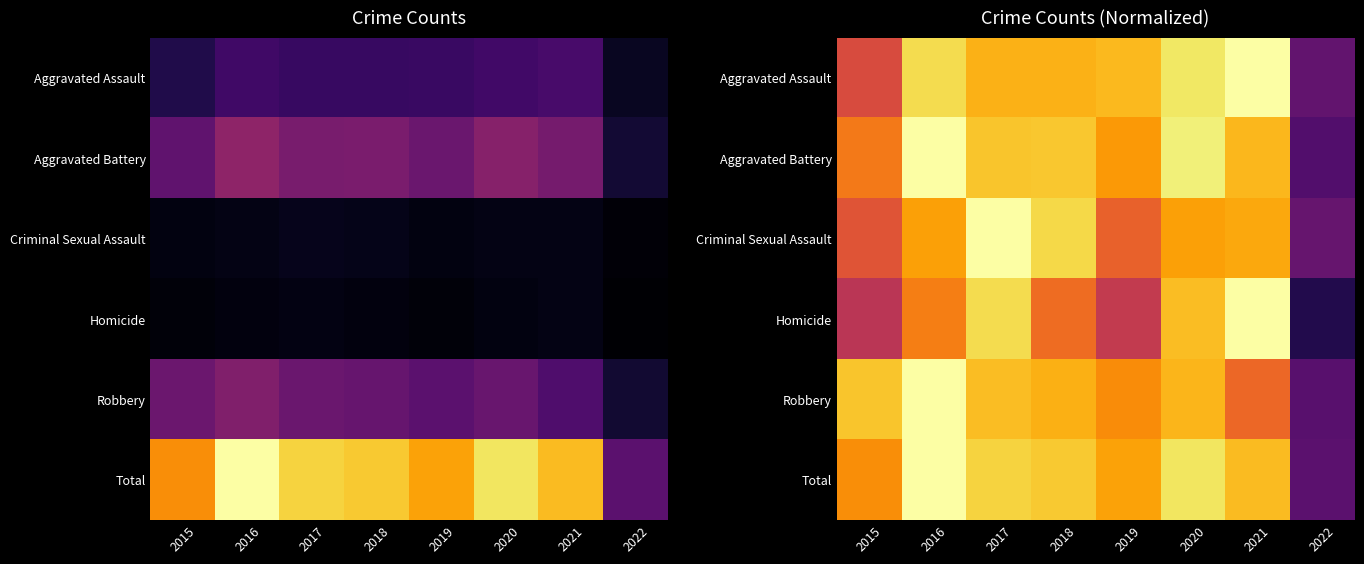

What is the greatest value displayed?

1.0